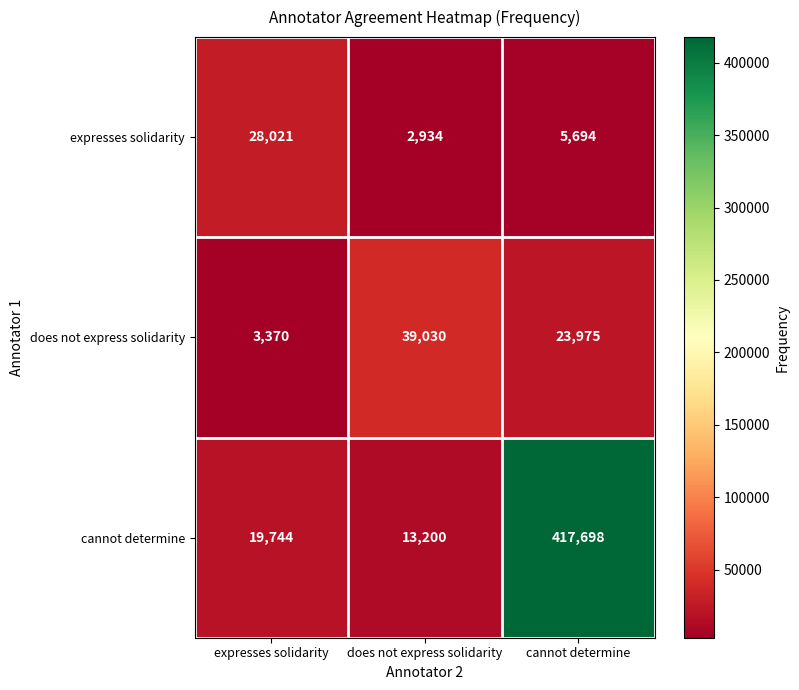

What is the difference between the cannot determine values at expresses solidarity and cannot determine?

397954